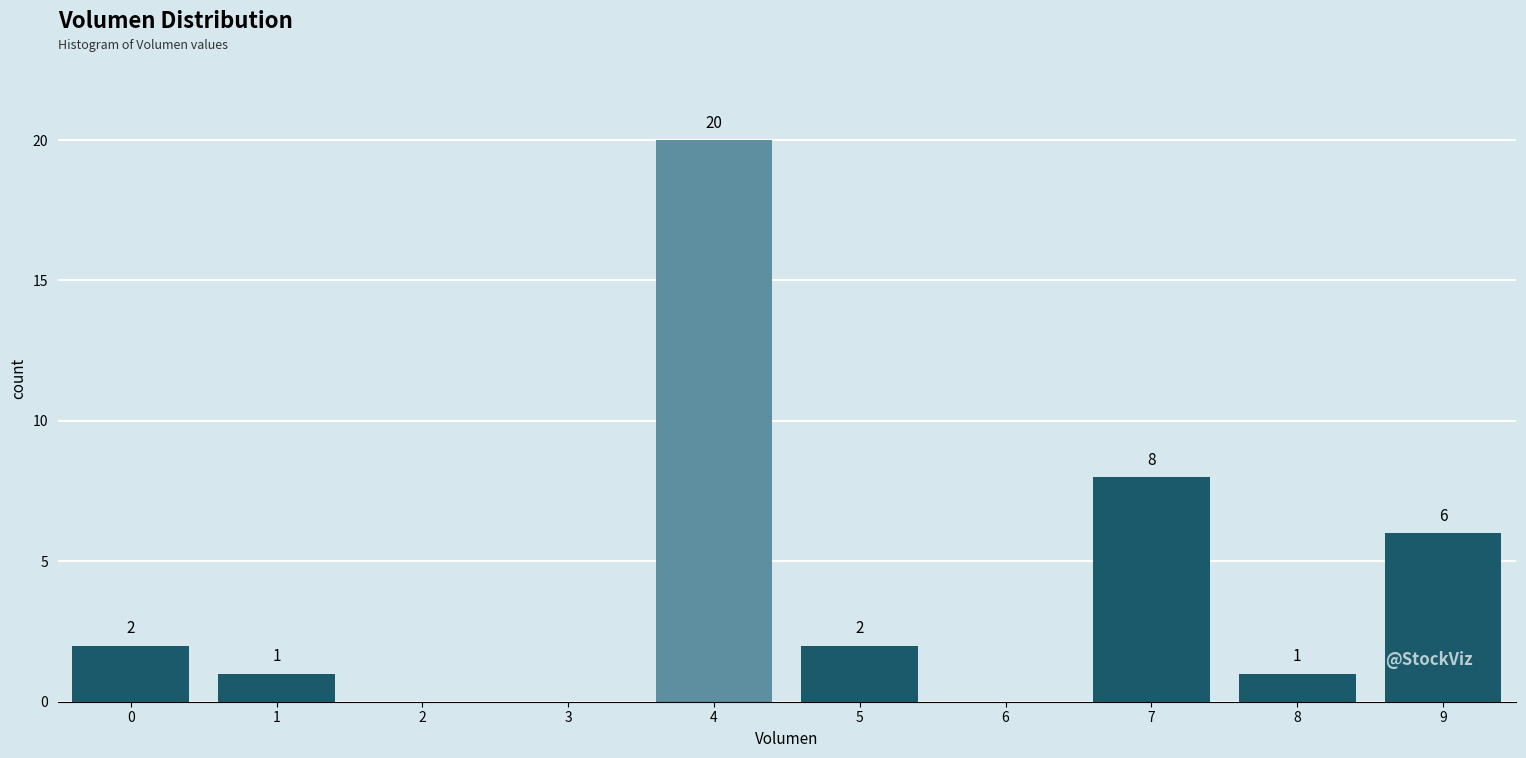

Reading right to left, transcribe all the data shown in this chart.

9=6	8=1	7=8	6=0	5=2	4=20	3=0	2=0	1=1	0=2